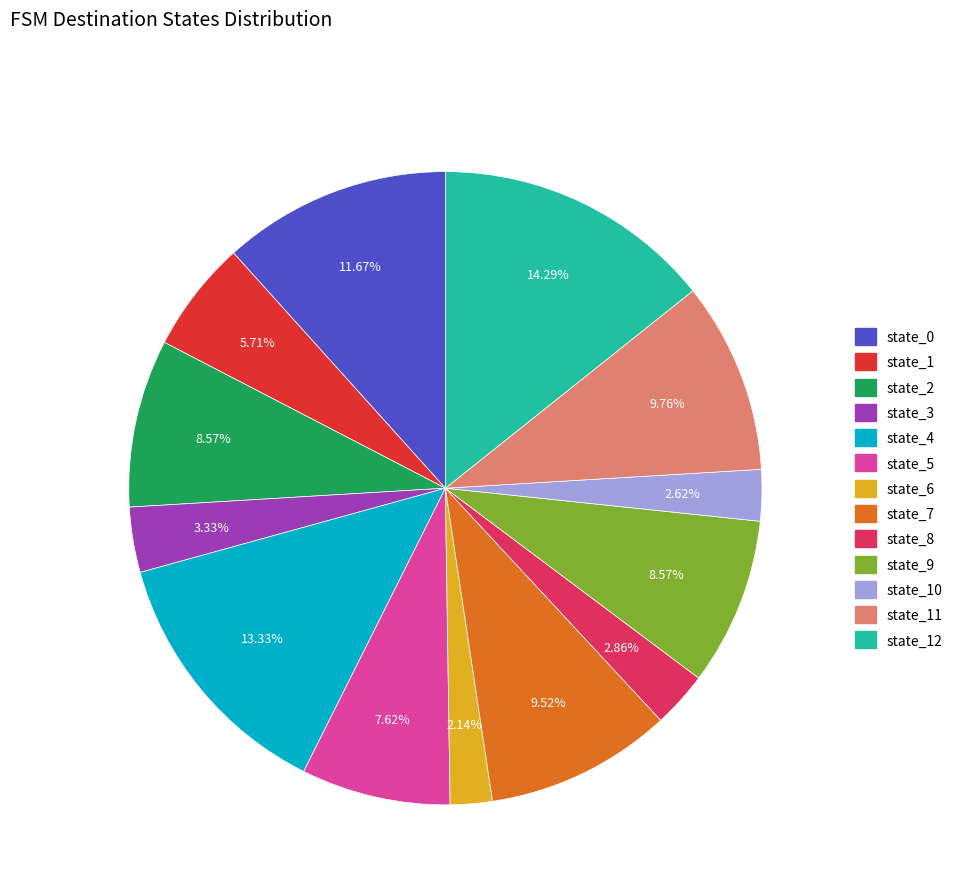

Does state_12 represent more than half of the total?

No